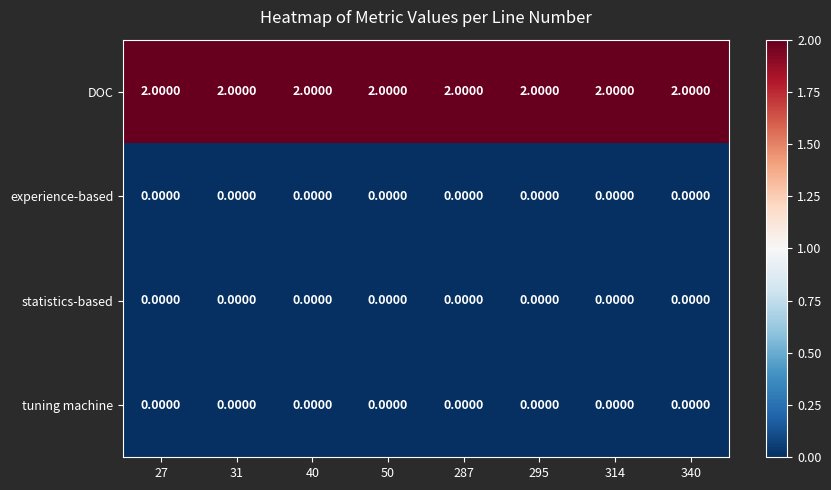

What is the spread (max minus min) of values at 27?

2